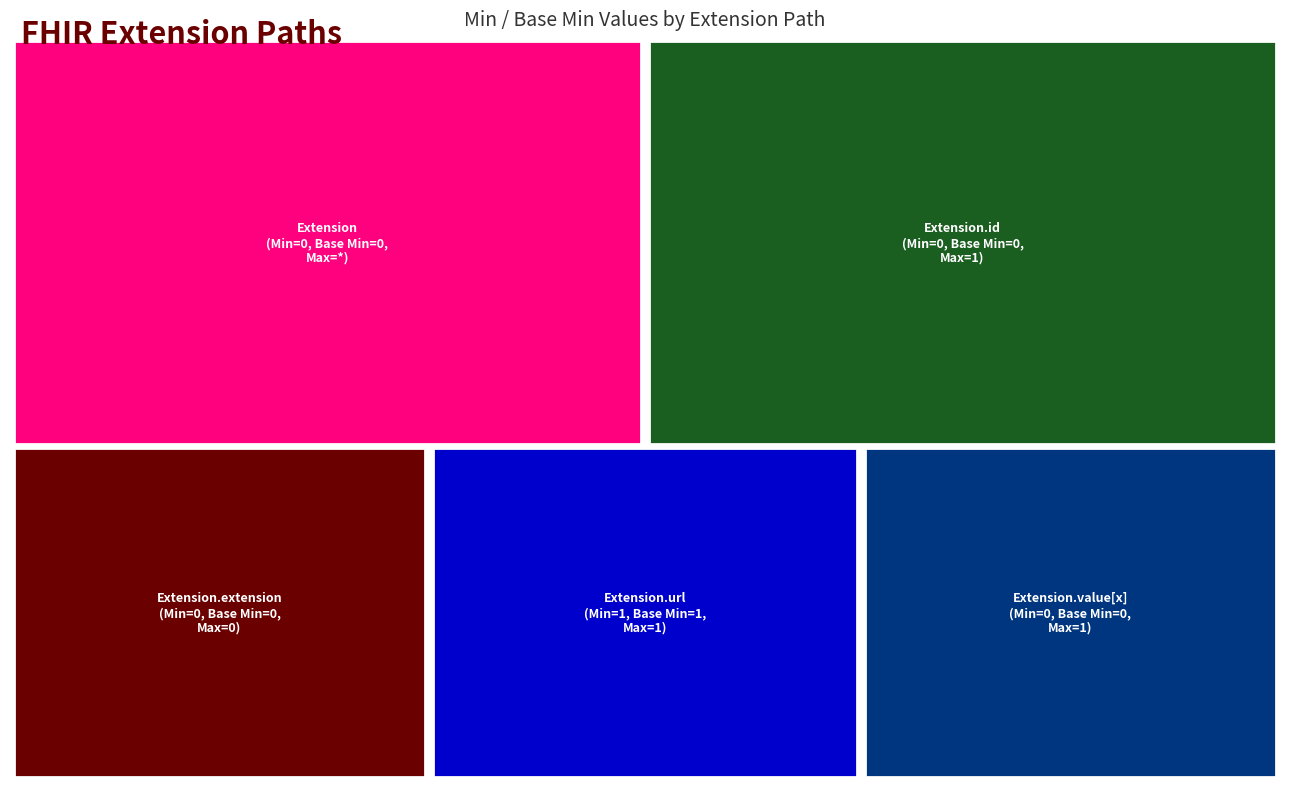

Reading left to right, transcribe all the data shown in this chart.

0	0	0	1	0